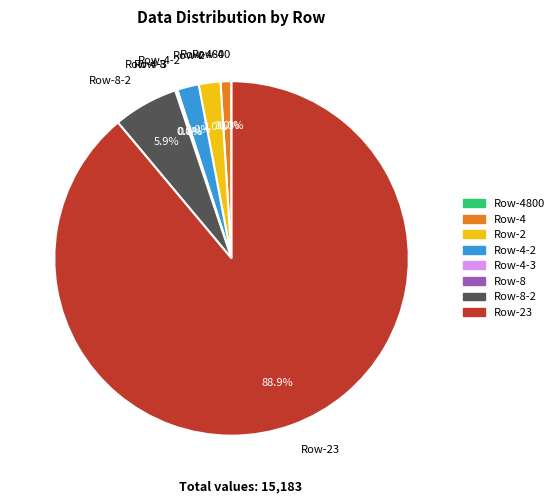

What is the largest slice in the pie chart?

Row-23